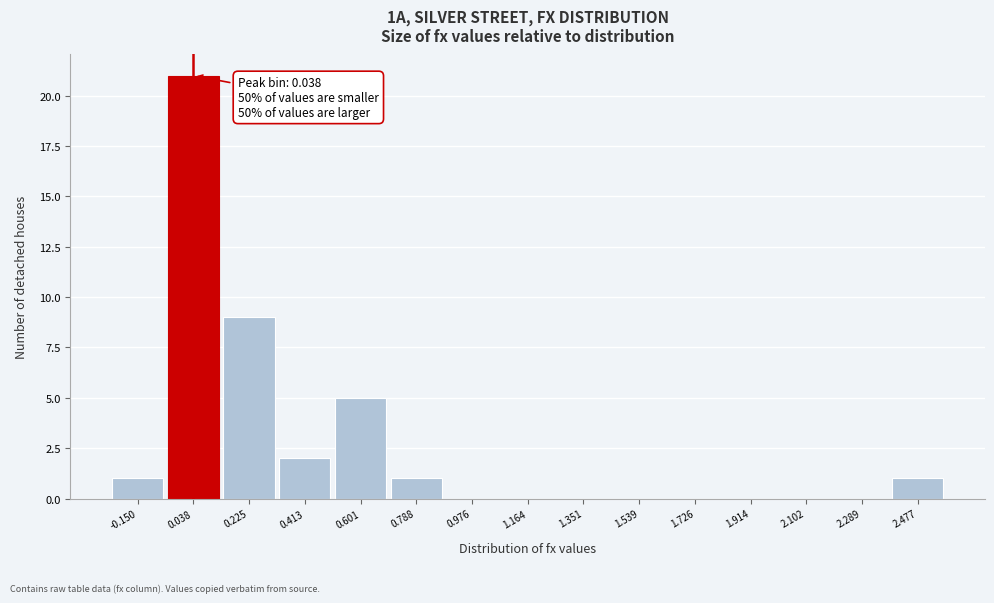

Over which range of the x-axis is the bar tallest?

-0.06 to 0.14